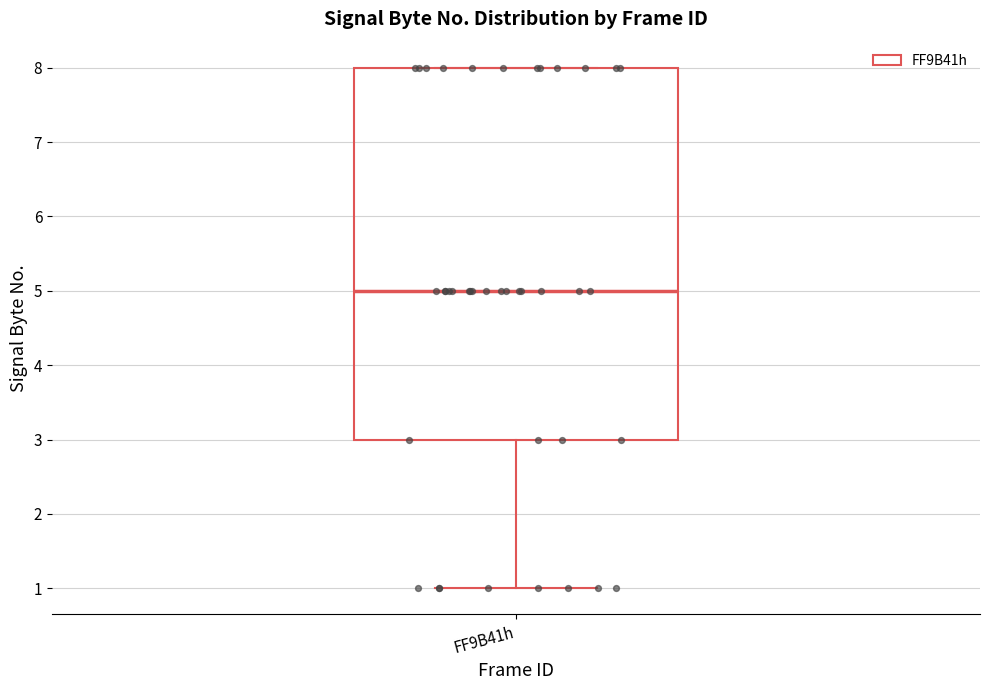

Read this box plot against the y-axis: the position of the median line, the range covered by the box, and the ends of both whiskers. The values are not printed on the chart, so give them approximately, as read against the axis.

median 5, box 3 to 8, whiskers 1 to 8